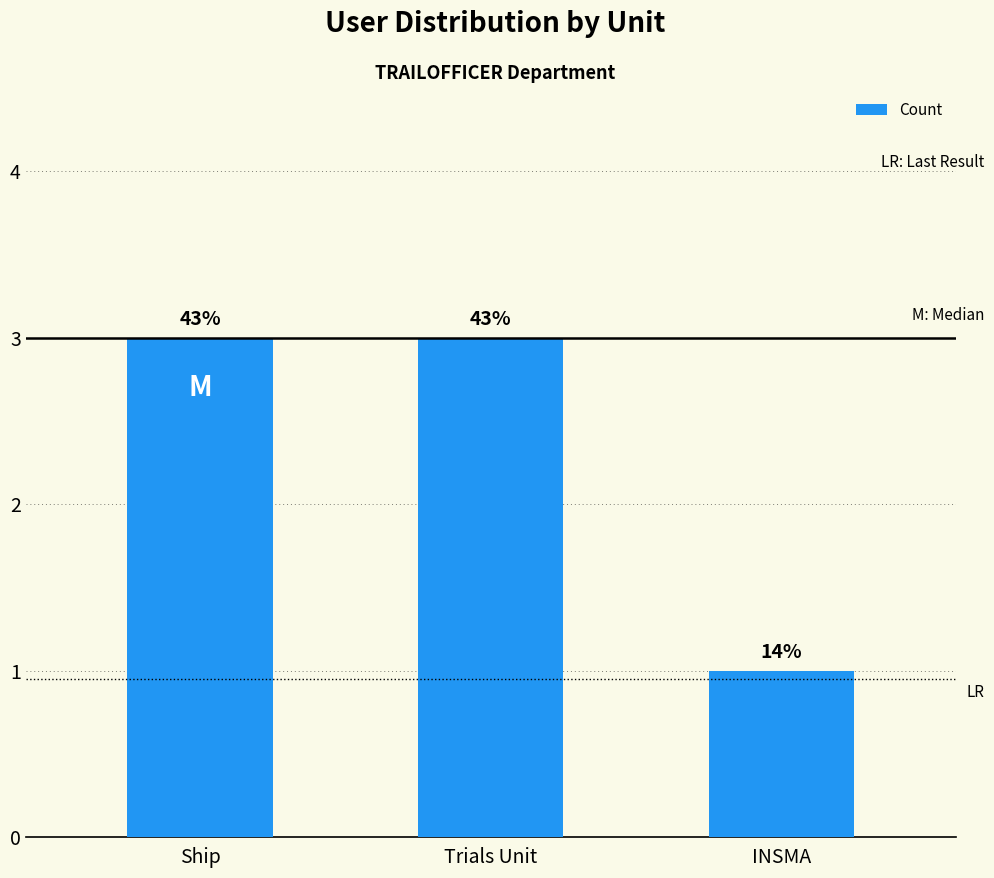

Which label corresponds to the largest value in the chart?

Ship